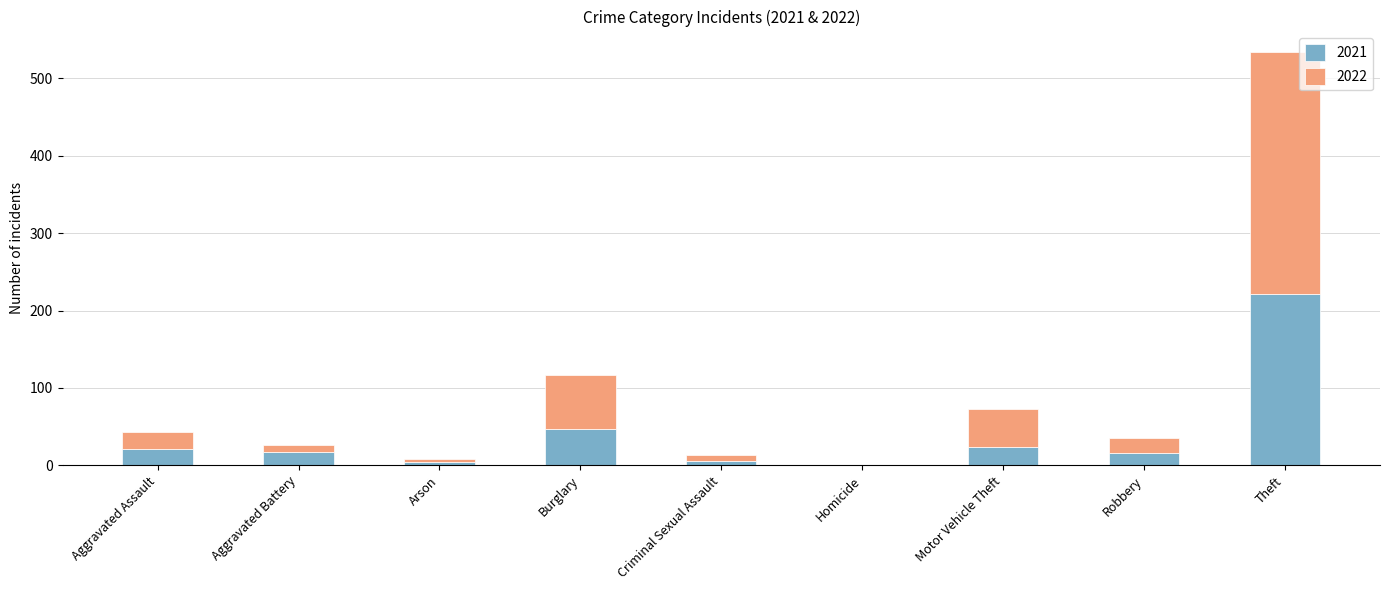

What is the sum of all 2021 values?

354